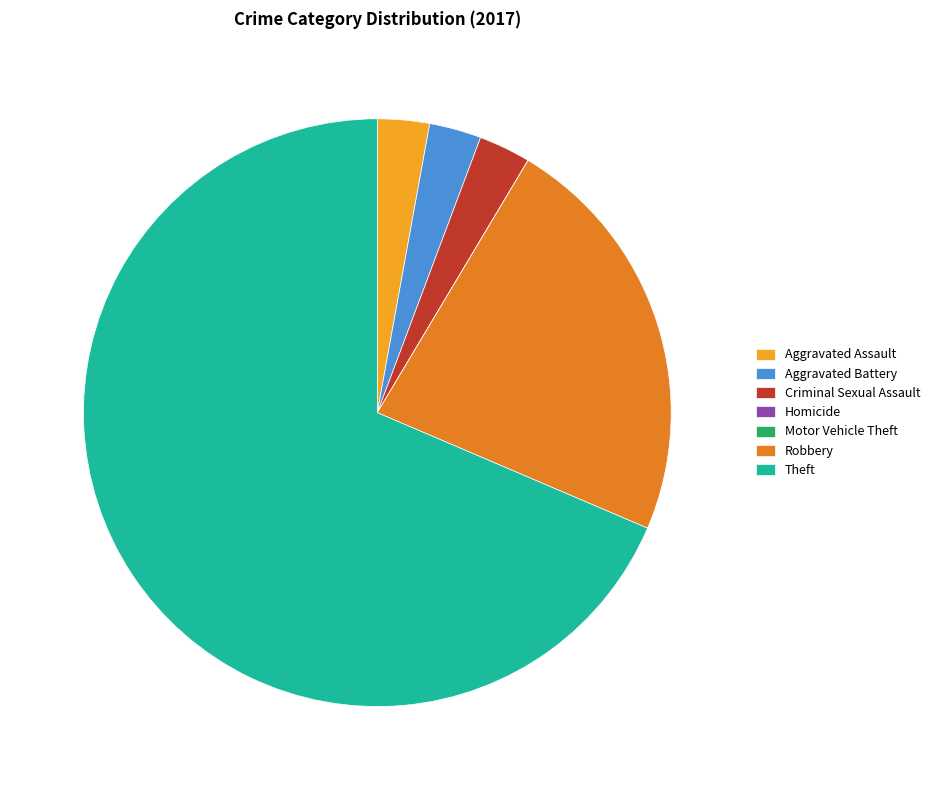

Is it true that Theft is 69% of the pie?

True